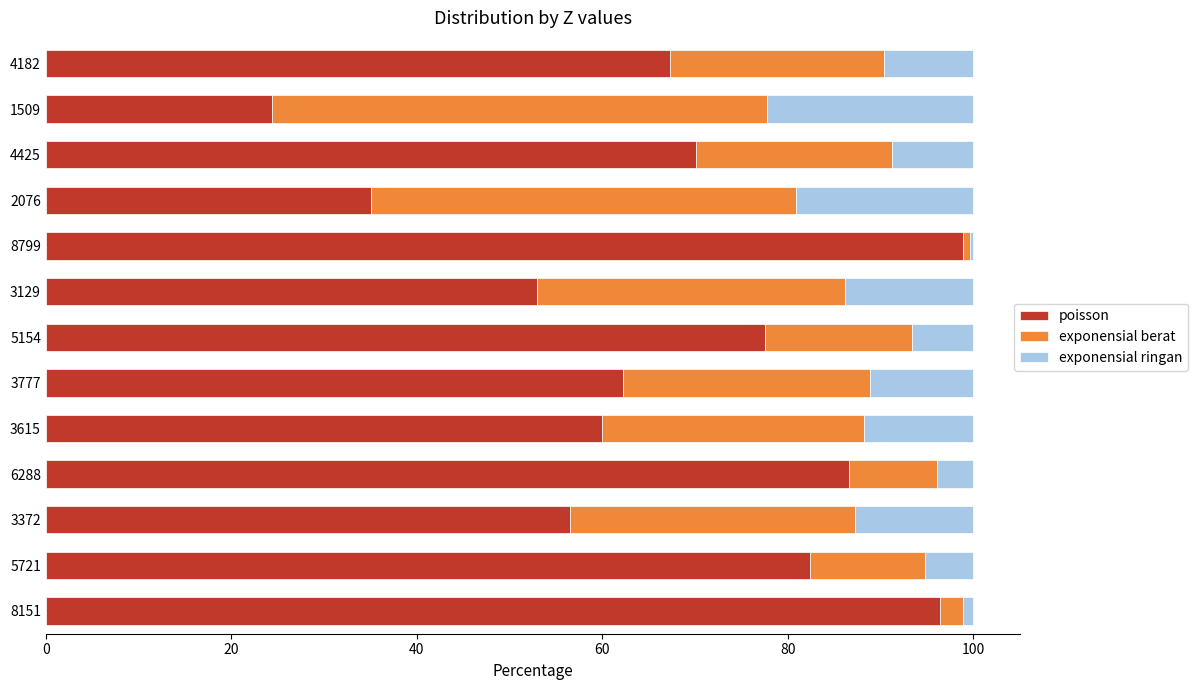

What is the minimum value for poisson?

24.4